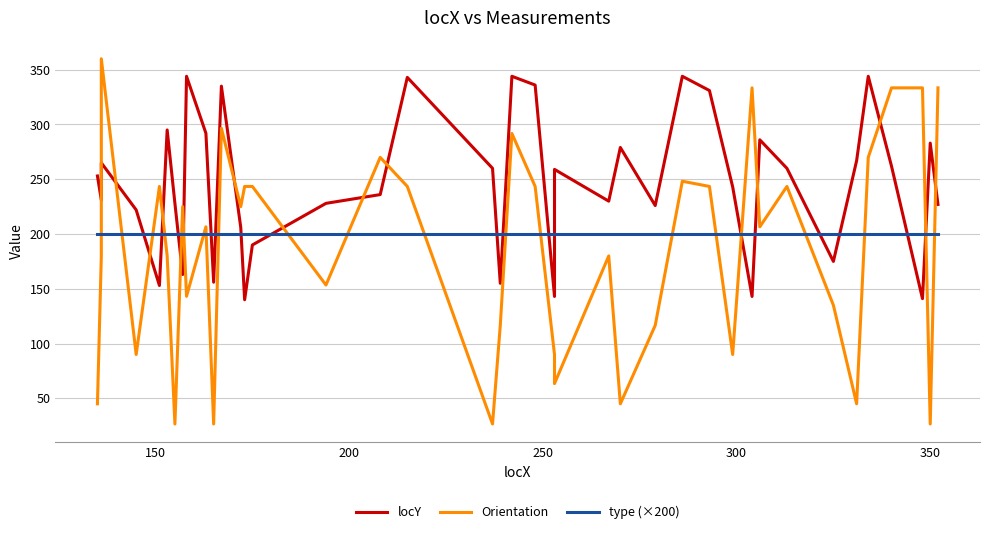

Rank the series by their average value, from highest to lowest.

locY, type (×200), Orientation